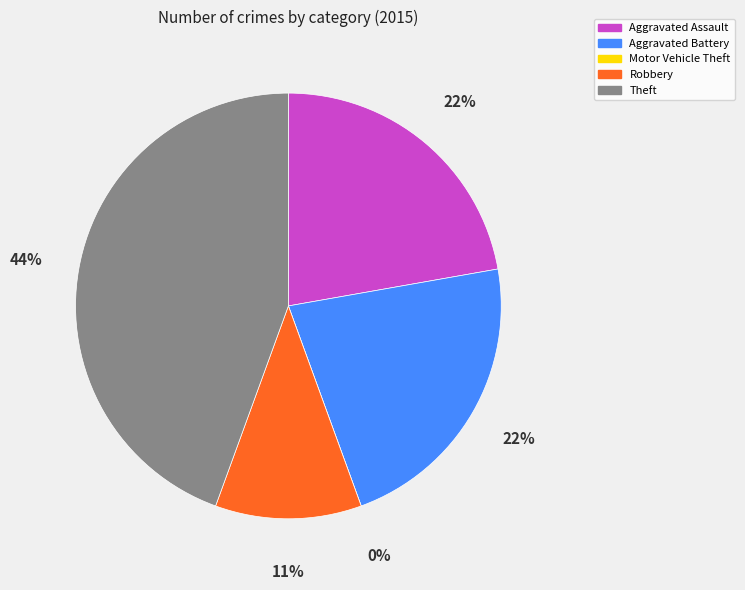

What percentage do Aggravated Assault and Aggravated Battery together represent?

44.4%